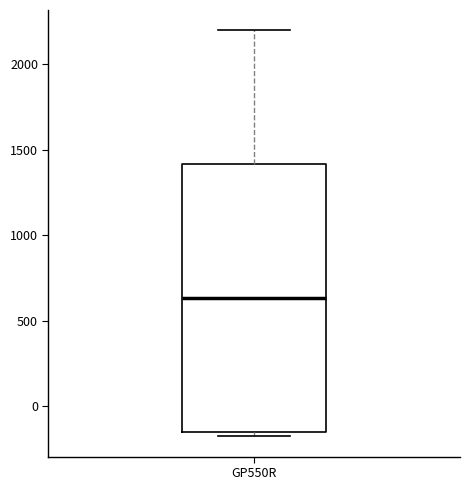

Transcribe this box plot: give where the median line is, the range the box spans, and where the two whiskers end, as read against the y-axis. The values are not printed on the chart, so give them approximately, as read against the axis.

median 650, box -150 to 1400, whiskers -200 to 2200